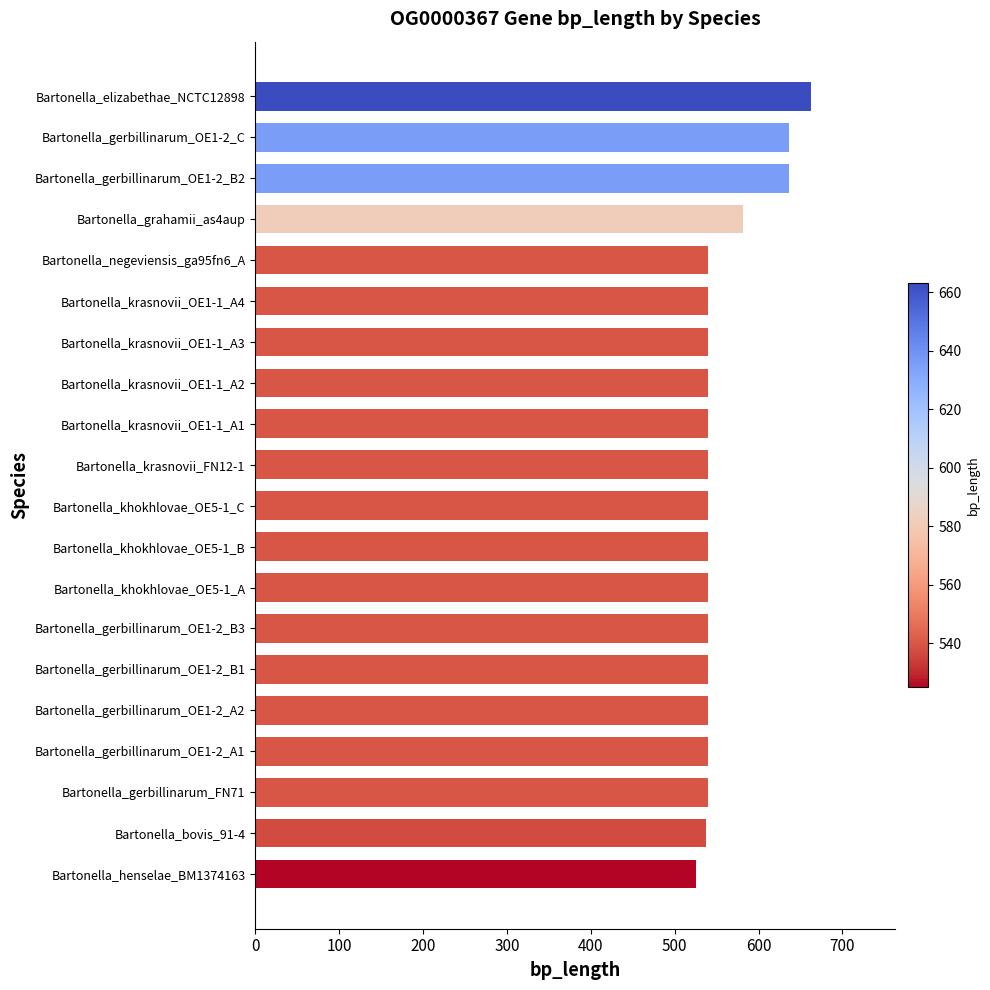

How many data points does each series have?

20